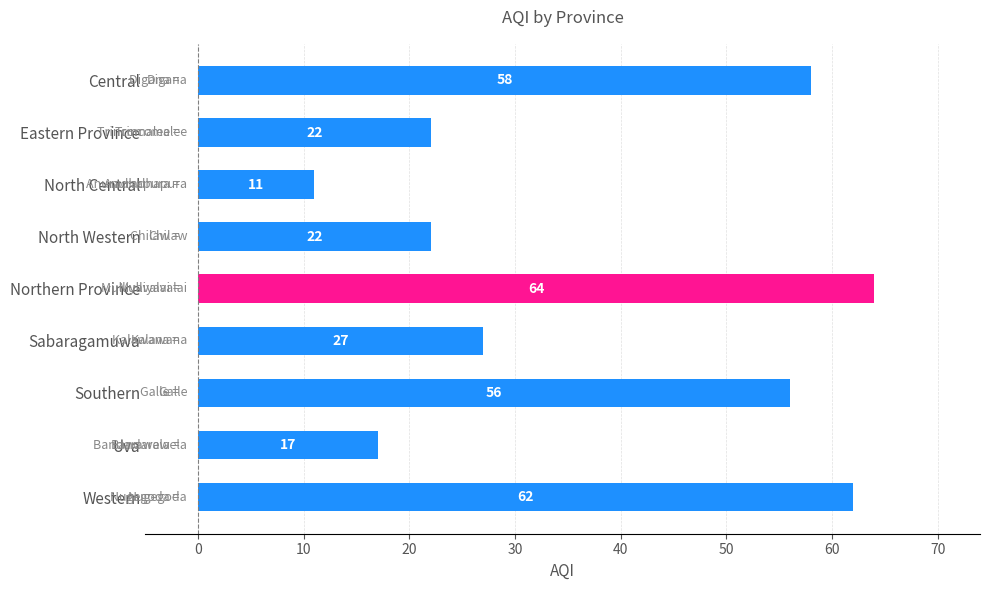

Where is the data nearest to the value 37?

Sabaragamuwa